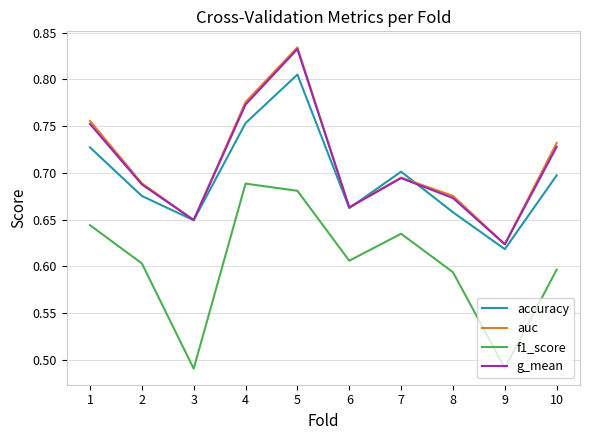

Which category has the highest value in the accuracy series?

5